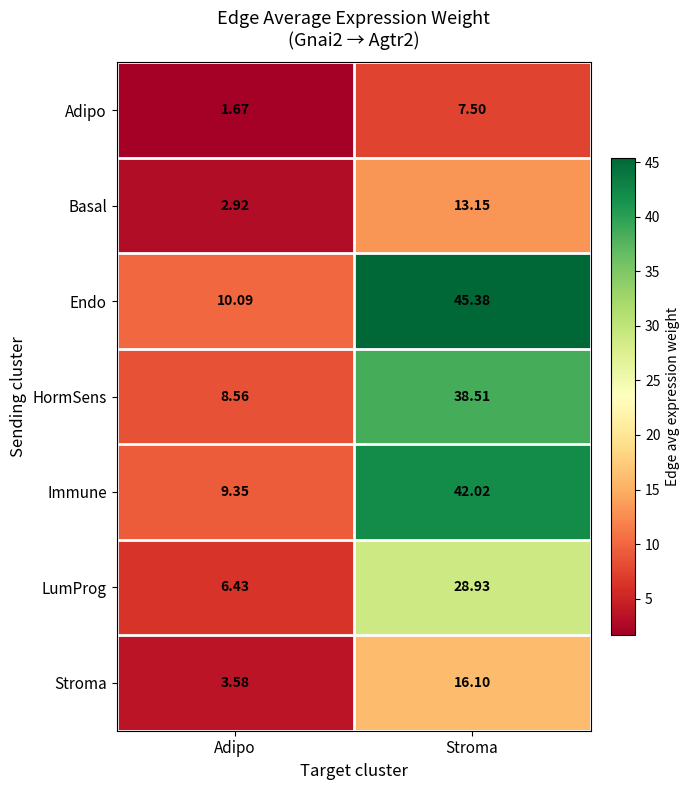

Which series has the largest total across all categories?

Endo